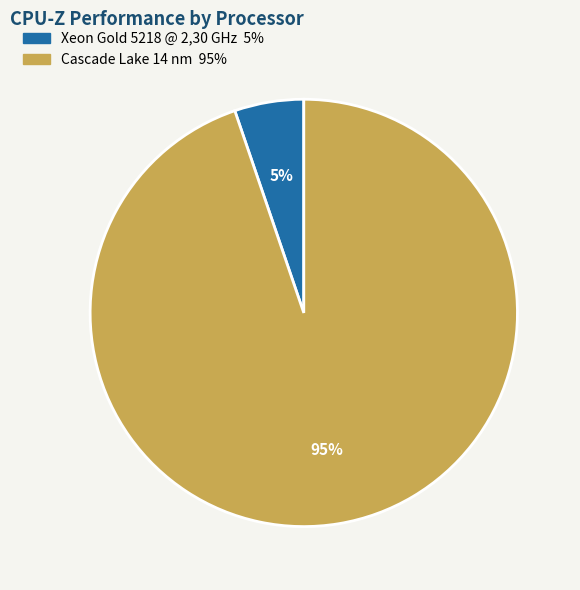

Is it true that Xeon Gold 5218 @ 2,30 GHz is 15% of the pie?

False